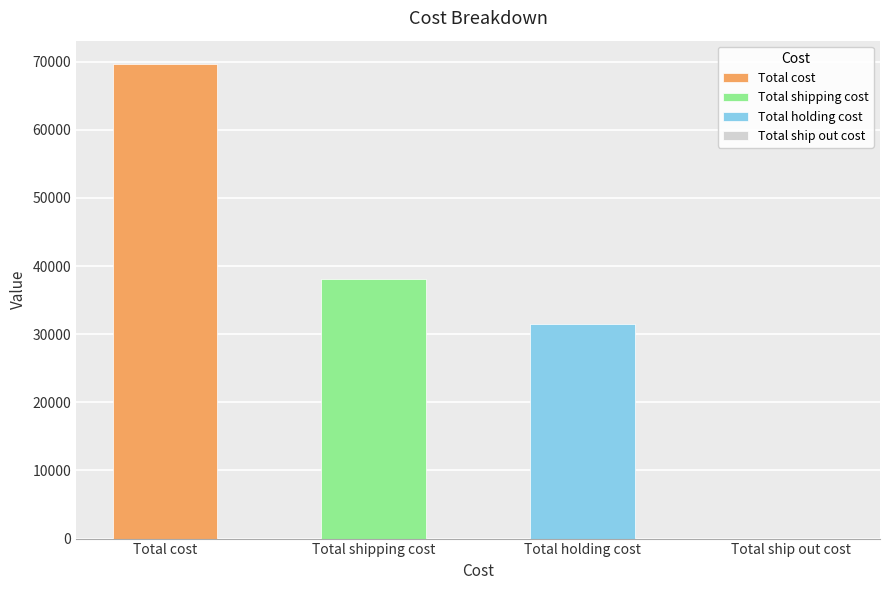

Which has a higher value, Total cost or Total ship out cost?

Total cost